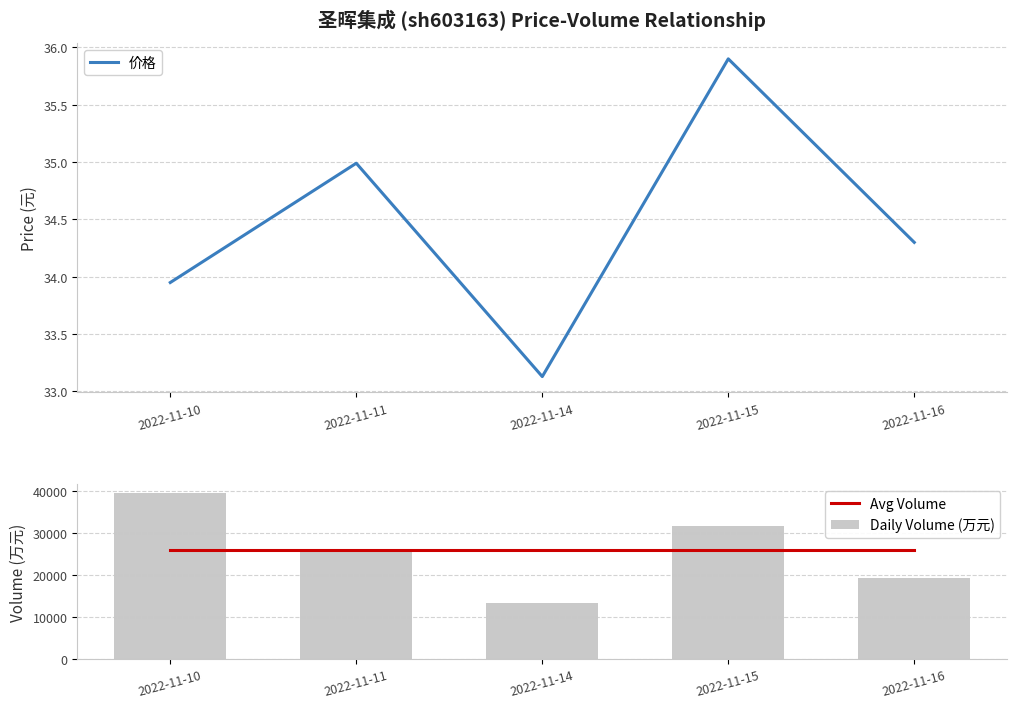

Rank the series by their maximum value, from lowest to highest.

价格, Avg Volume, Daily Volume (万元)